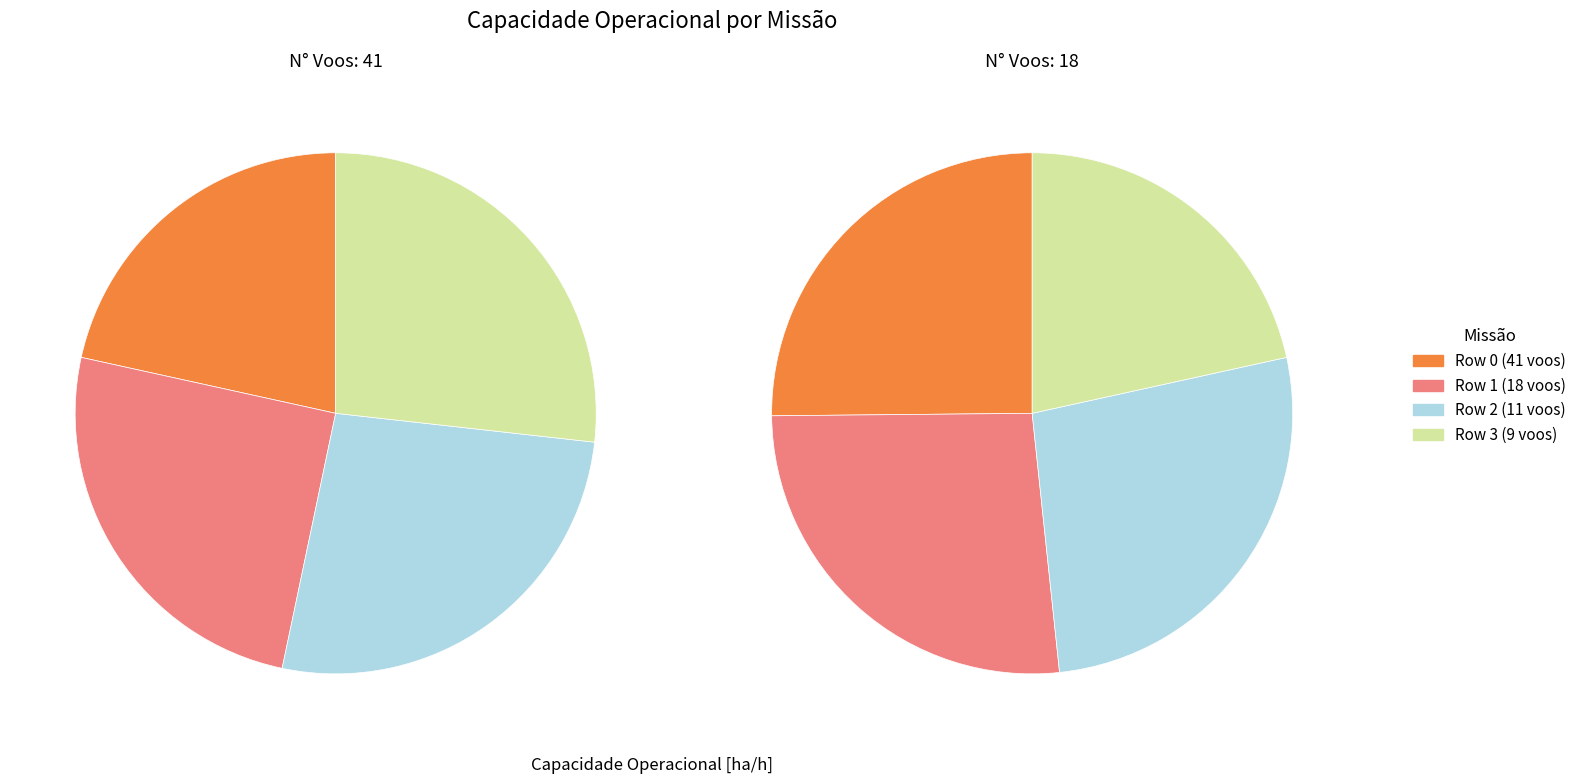

What is the smallest slice in the pie chart?

Row 0 (41 voos)